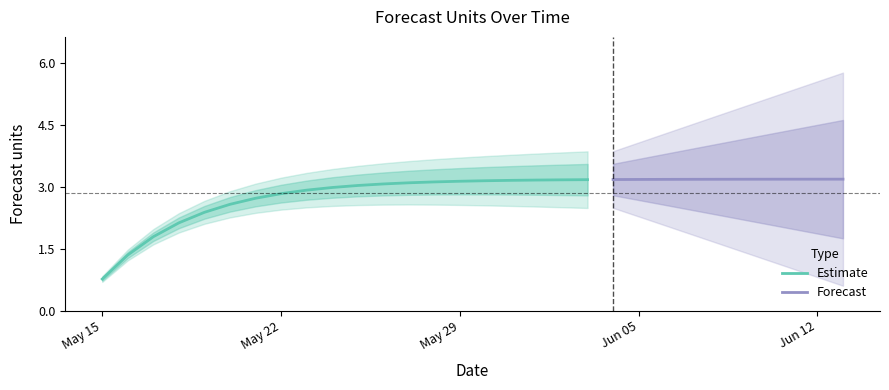

What is the maximum value for Estimate?

3.2